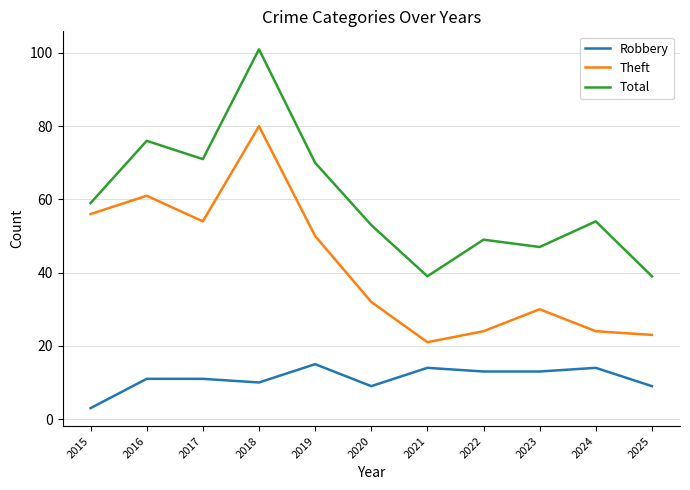

List the series in order of their overall mean, lowest first.

Robbery, Theft, Total